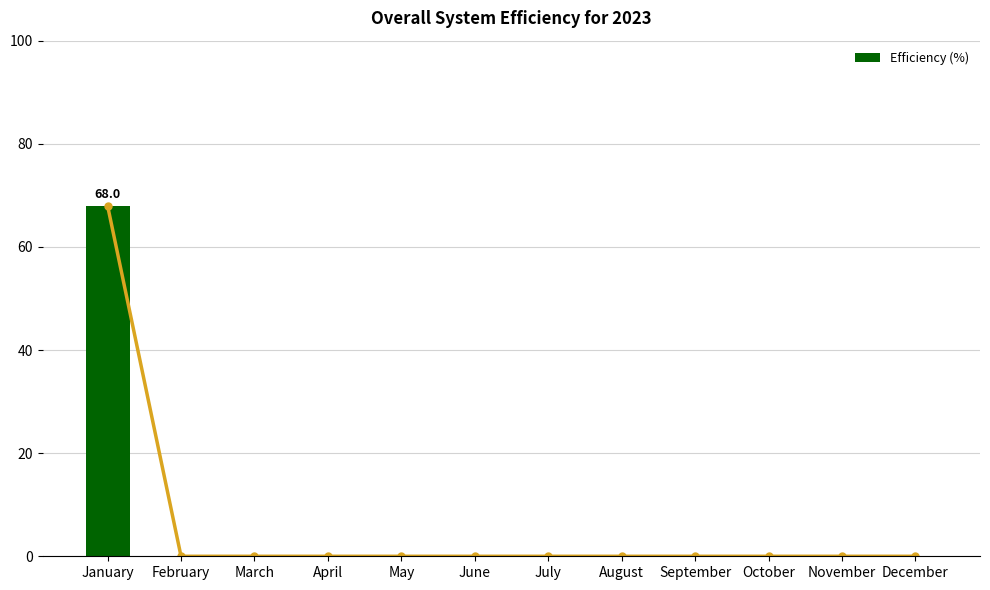

Count the number of categories in the chart.

12